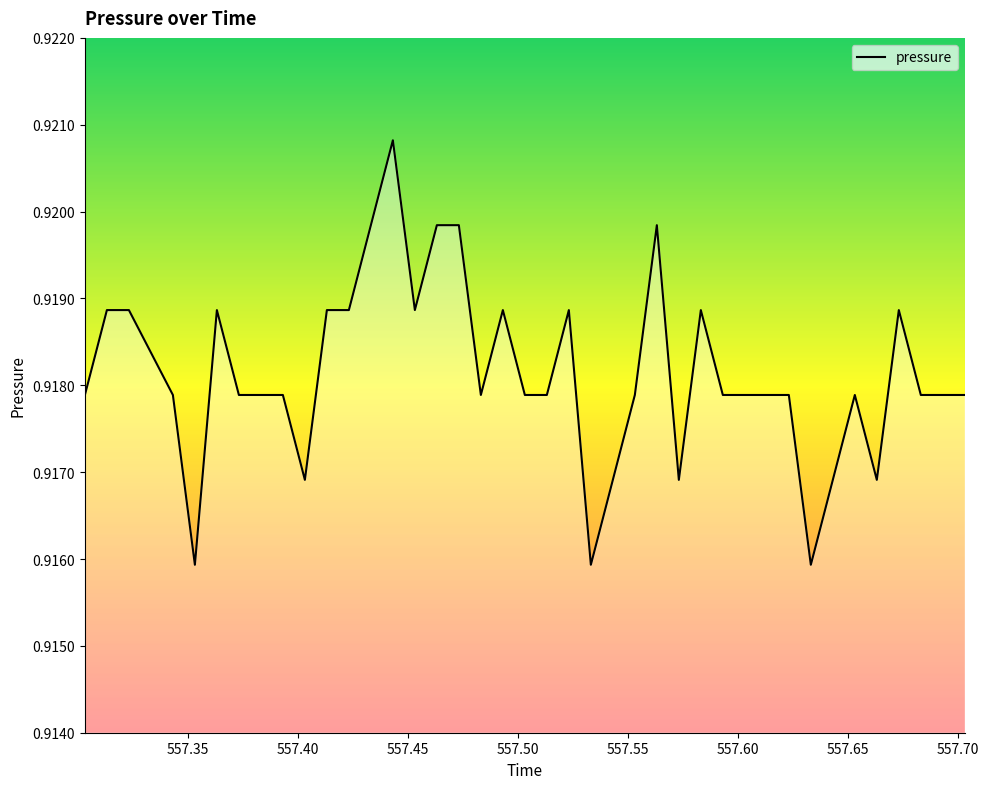

Does the chart display data point markers on the line(s)?

No